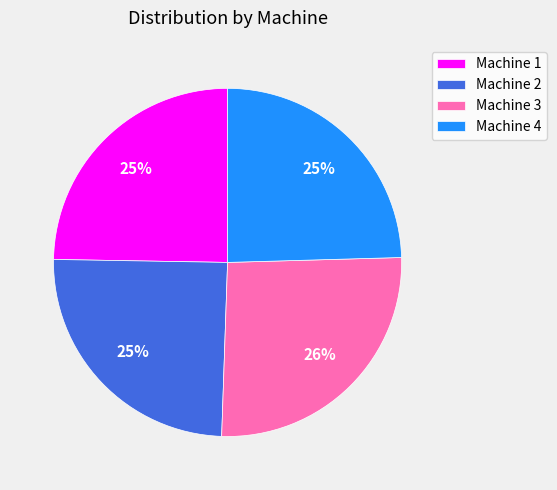

Between Machine 3 and Machine 1, which is larger?

Machine 3